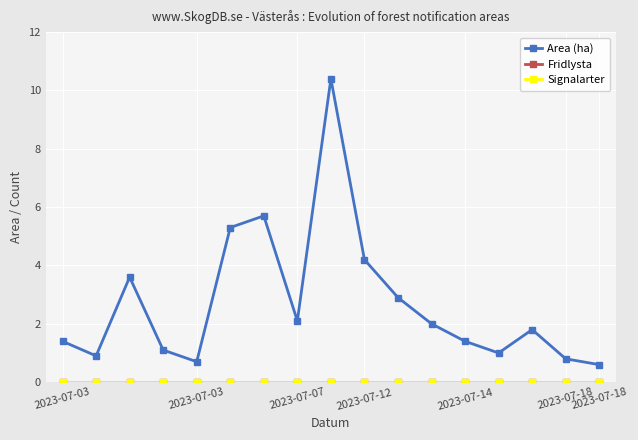

True or false: Fridlysta and Area (ha) intersect in this chart.

False